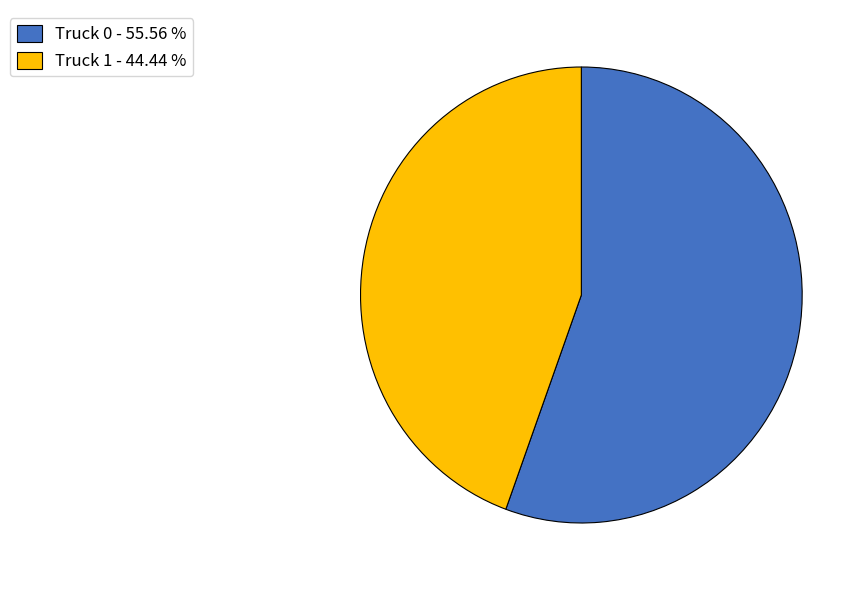

Is it true that Truck 1 is 44% of the pie?

True